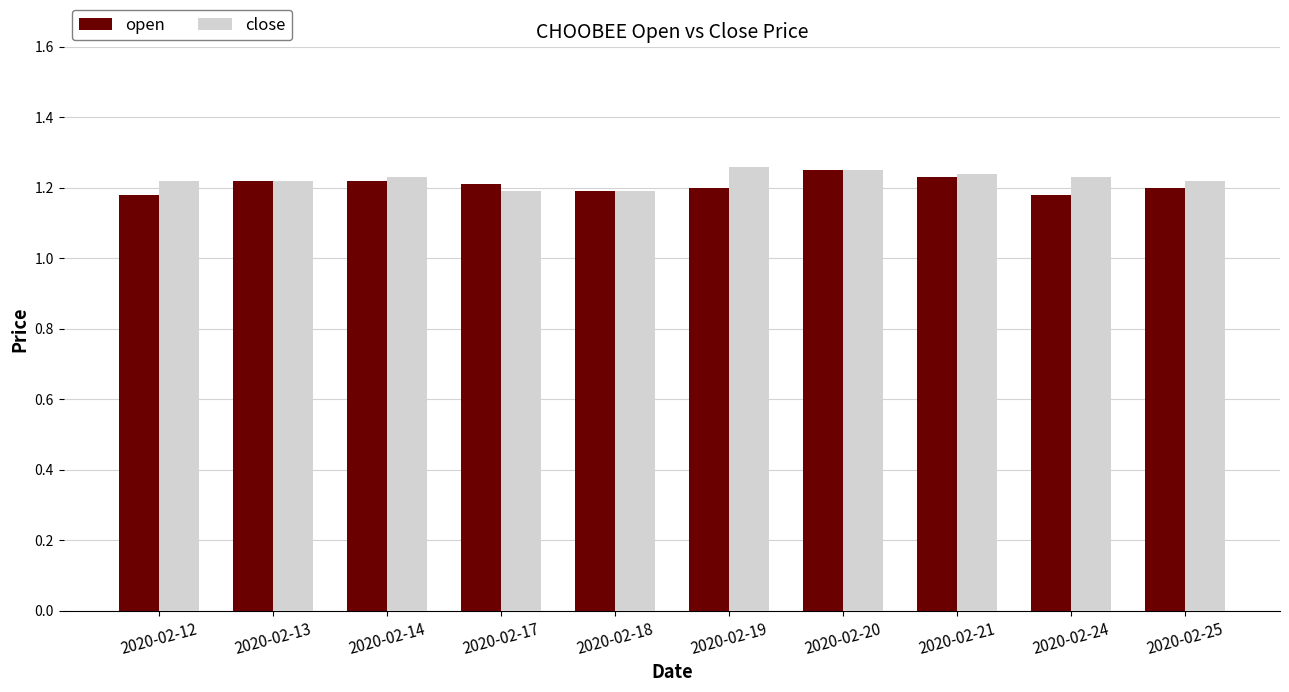

How many bars are there in total?

20